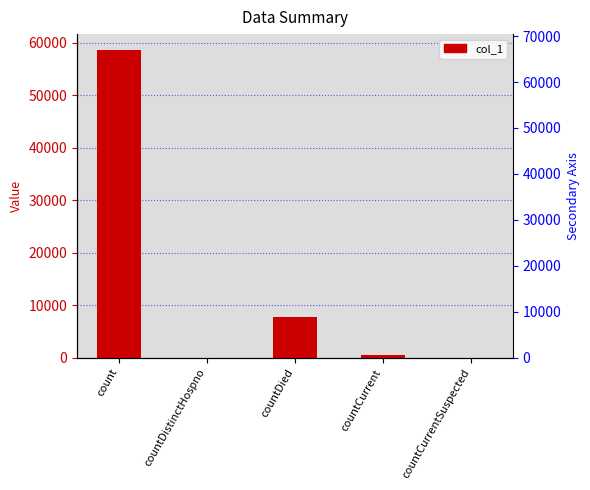

Reading left to right, what are all the values shown in this chart?

58691	0	7824	502	0